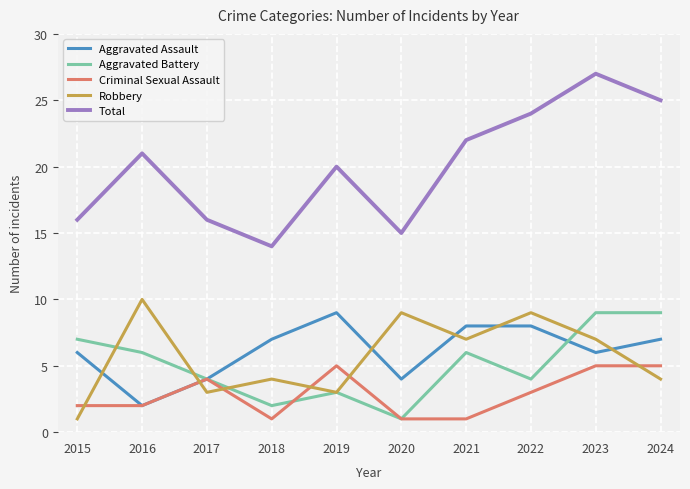

True or false: Robbery has a value of 10 at 2016.

True